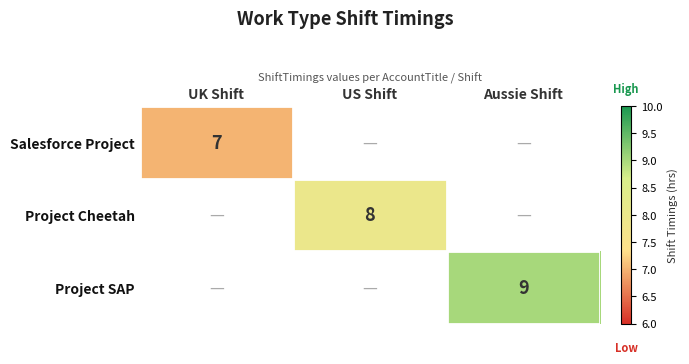

What is the greatest value displayed?

9.0